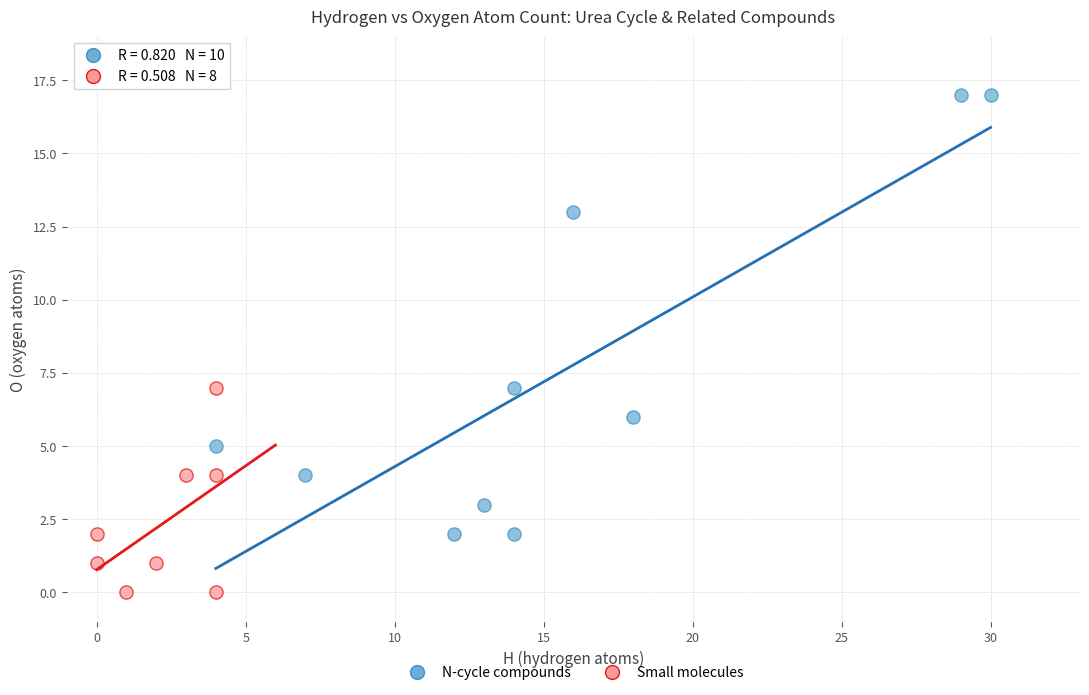

Which series contains the lowest Y value?

Small molecules